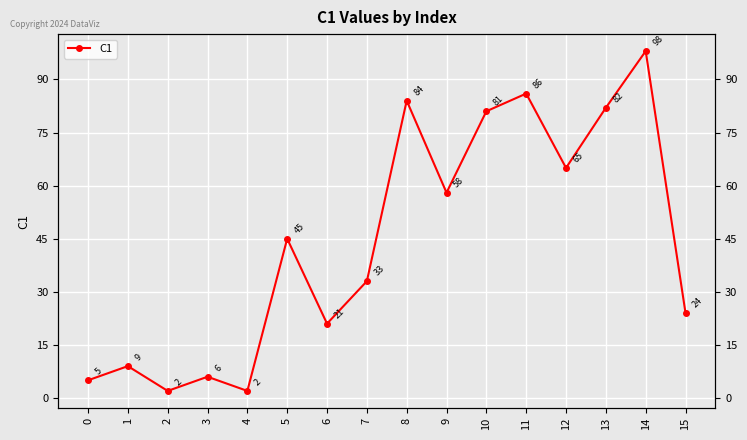

What is the difference between the values at 1 and 3?

3